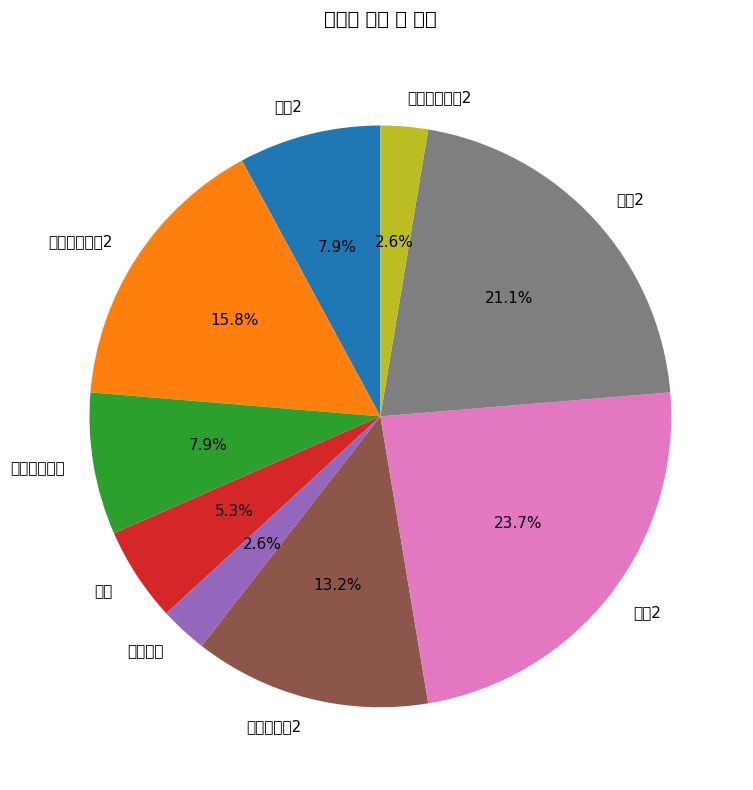

Which has a higher value, 화학및실험2 or 생물학및실험2?

생물학및실험2